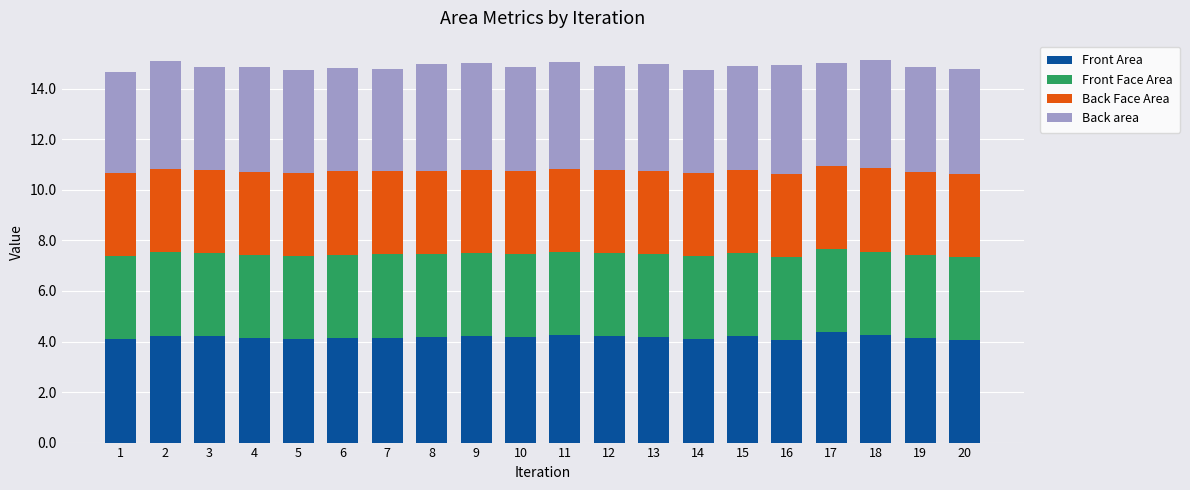

What is the lowest value of the Front Area series?

4.1